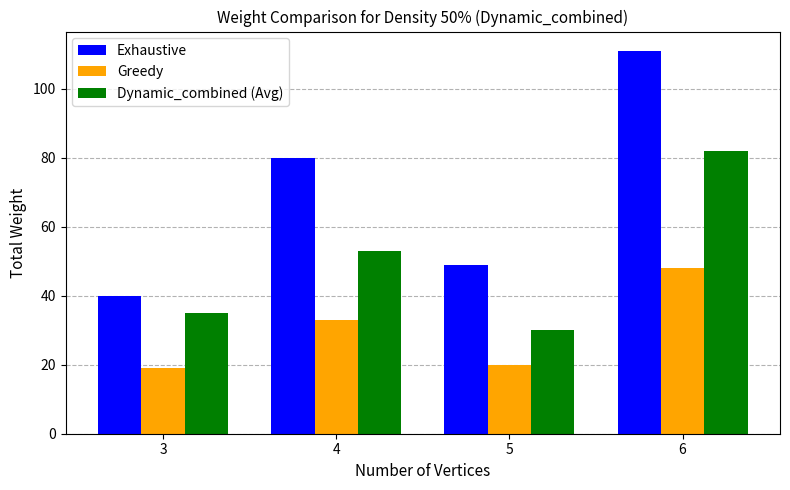

How many groups of bars are there?

4